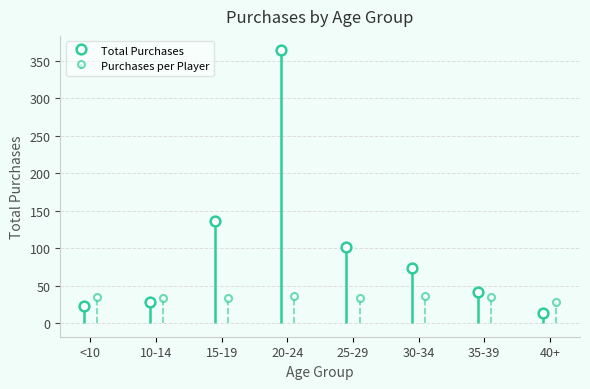

What is the approximate value of Total Purchases at <10?

23.0